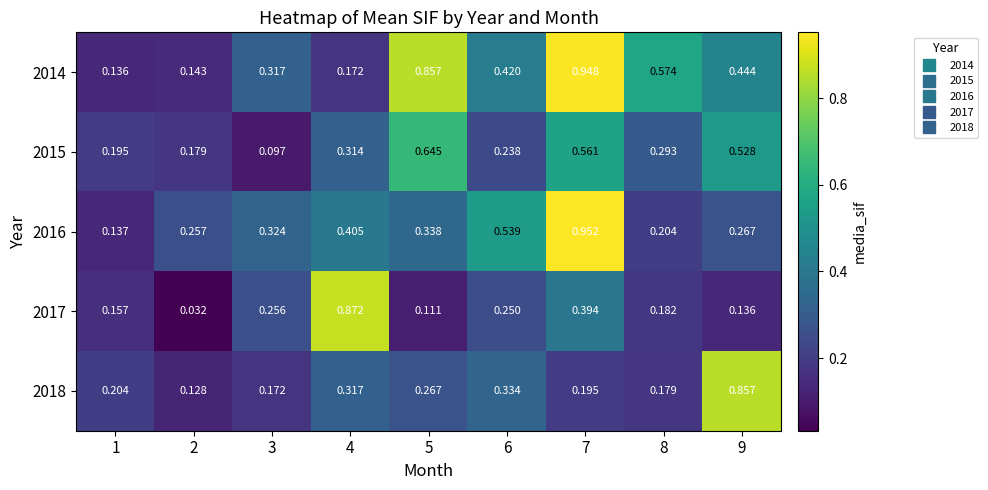

Count the number of data series in this chart.

5